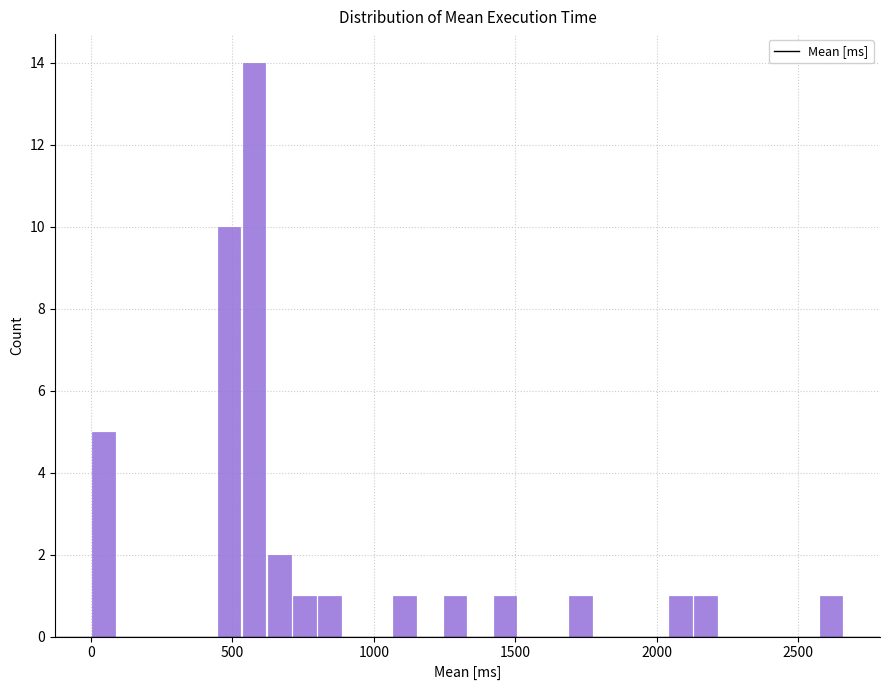

Around what value on the x-axis is the tallest bar? Give the approximate position of its centre, as read against the axis.

600